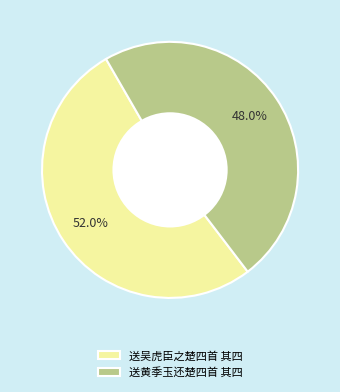

Which category accounts for the majority?

送吴虎臣之楚四首 其四